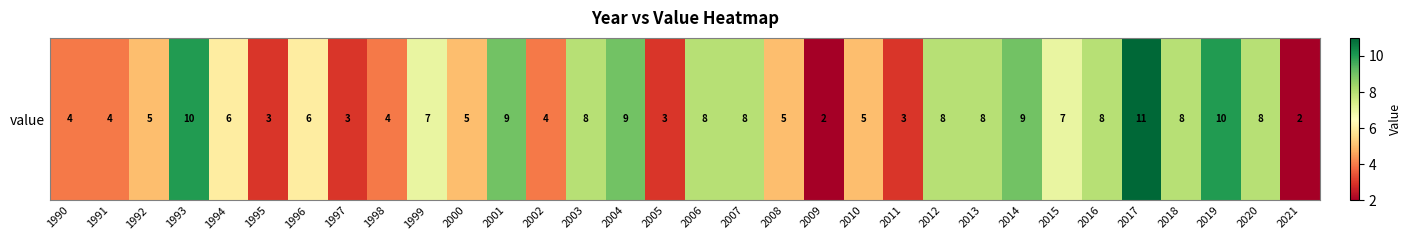

What is the minimum value shown in the chart?

2